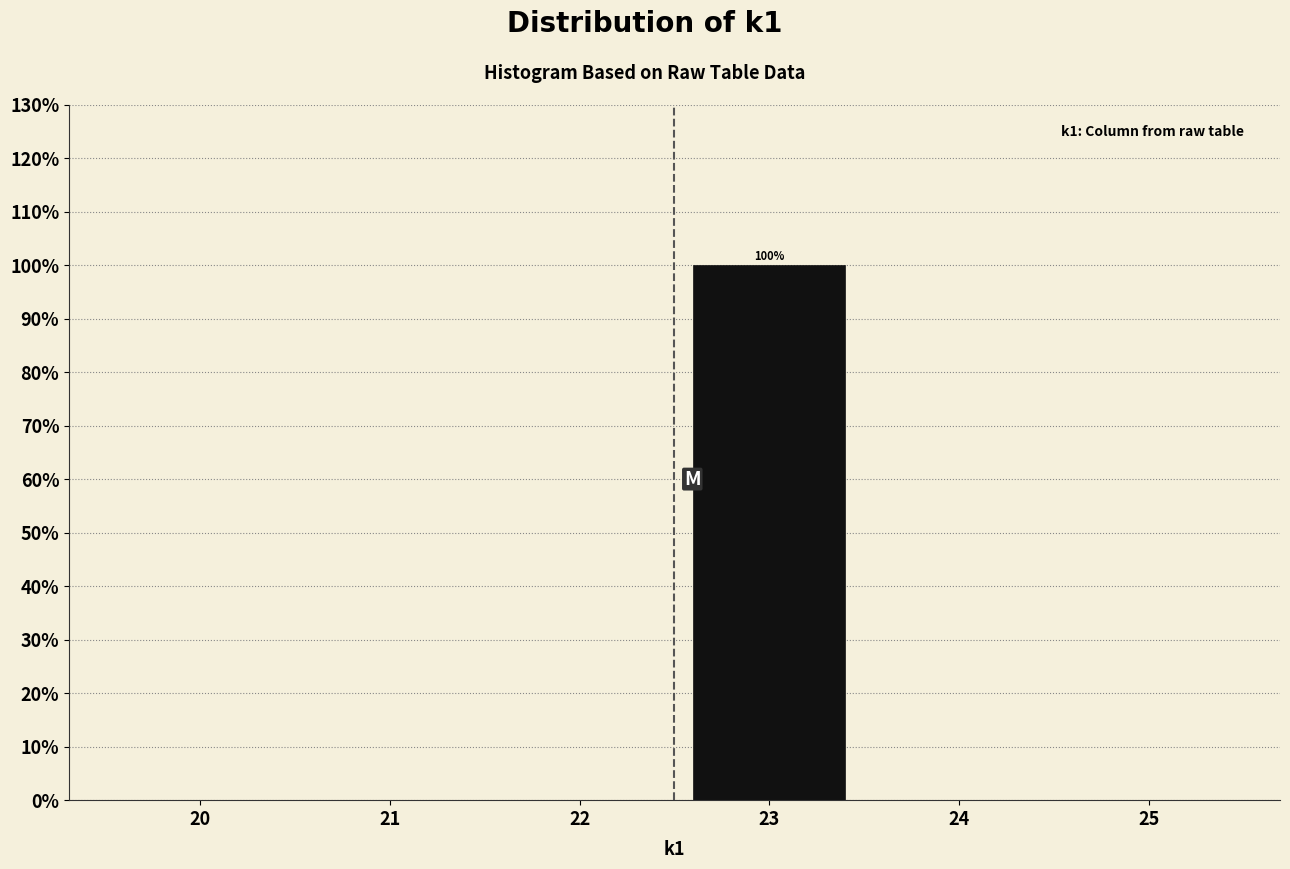

Reading right to left, extract all data points from this chart.

25=0	24=0	23=100	22=0	21=0	20=0